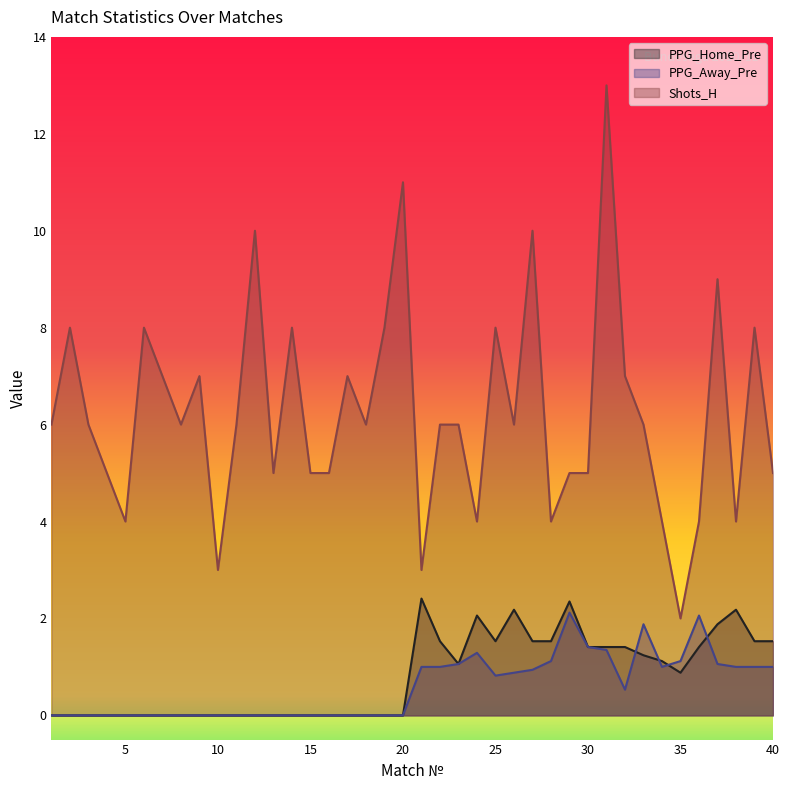

Rank the series by their maximum value, from highest to lowest.

Shots_H, PPG_Home_Pre, PPG_Away_Pre